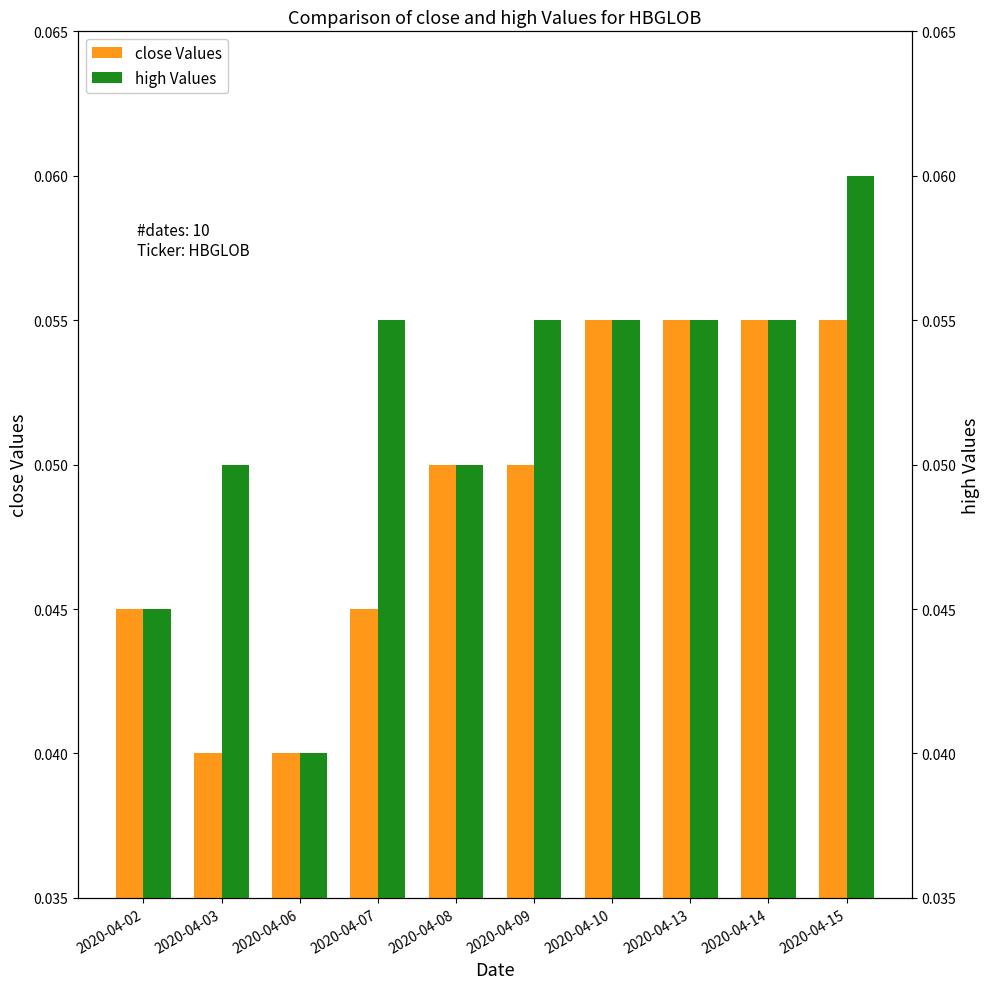

At which category does the chart reach its minimum across all series?

2020-04-03